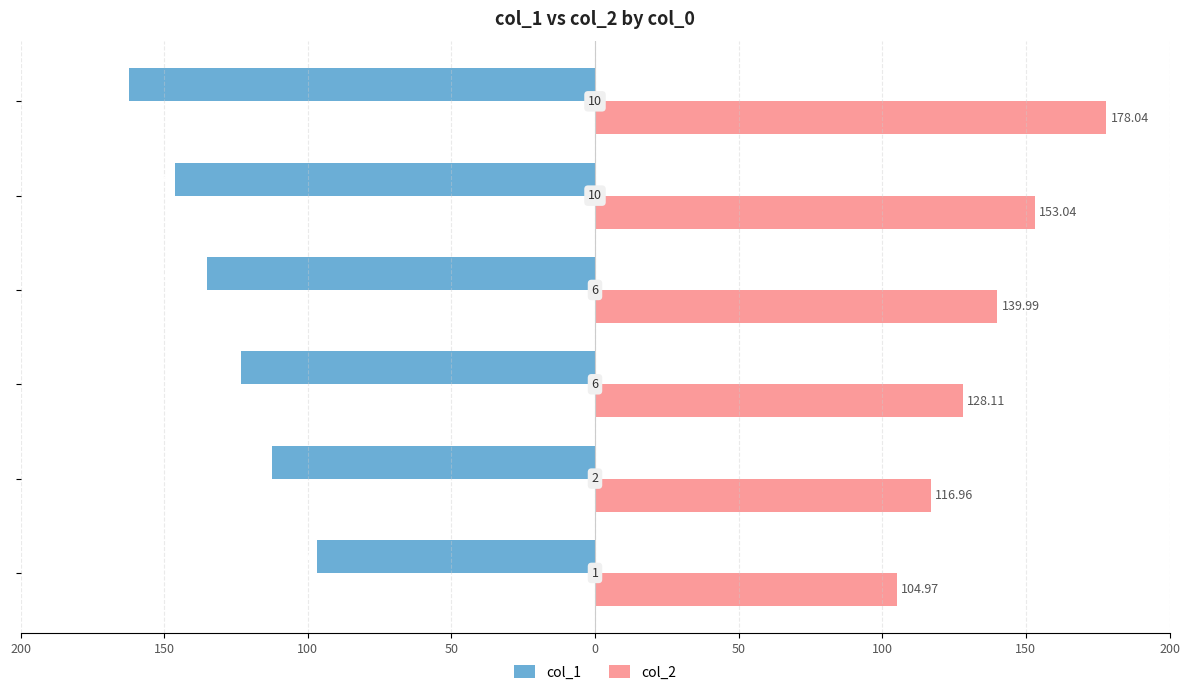

What are all the series names shown in the legend?

col_1, col_2